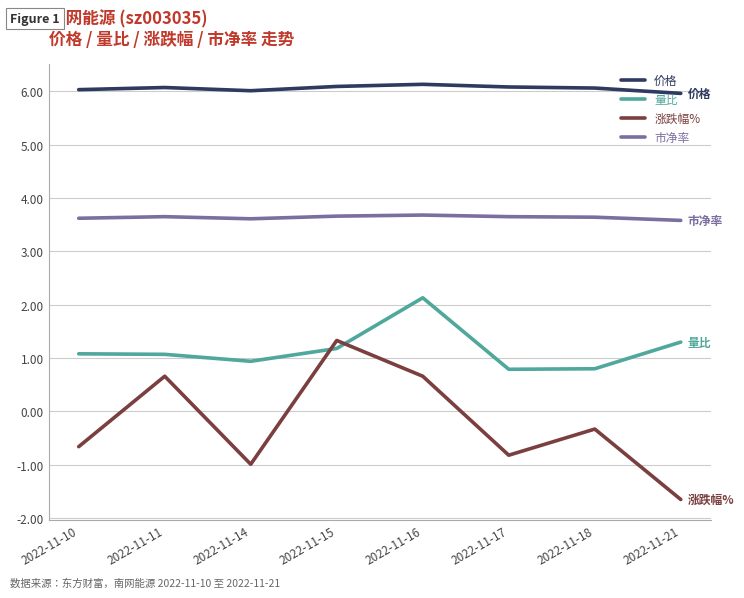

The 涨跌幅% series shows -0.2 at 2022-11-10. True or false?

False